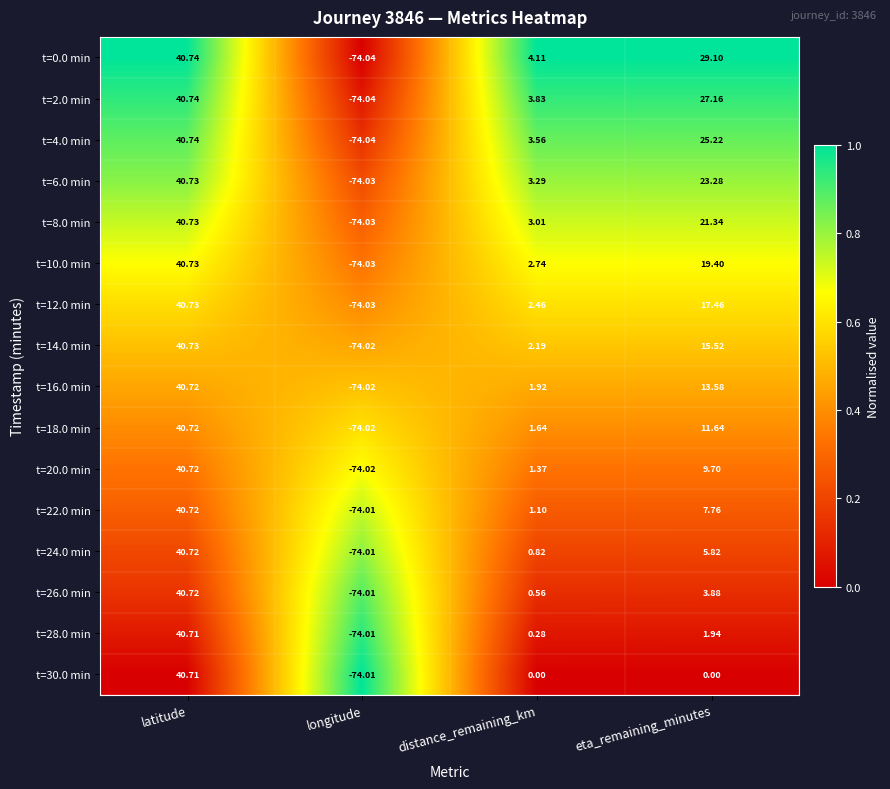

At which category is the sum across all series the highest?

latitude